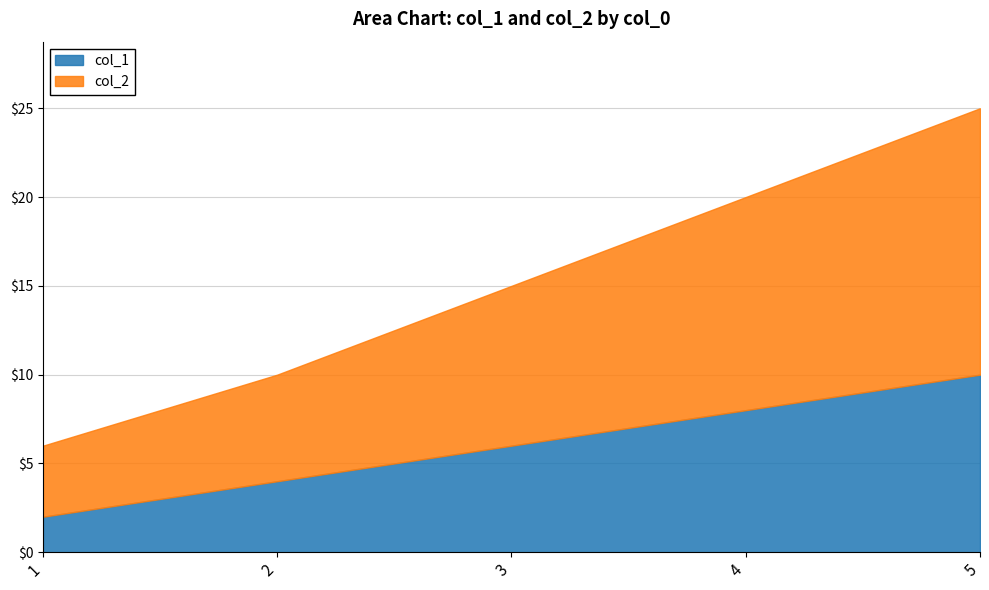

Rank the series by their average value, from highest to lowest.

col_2, col_1